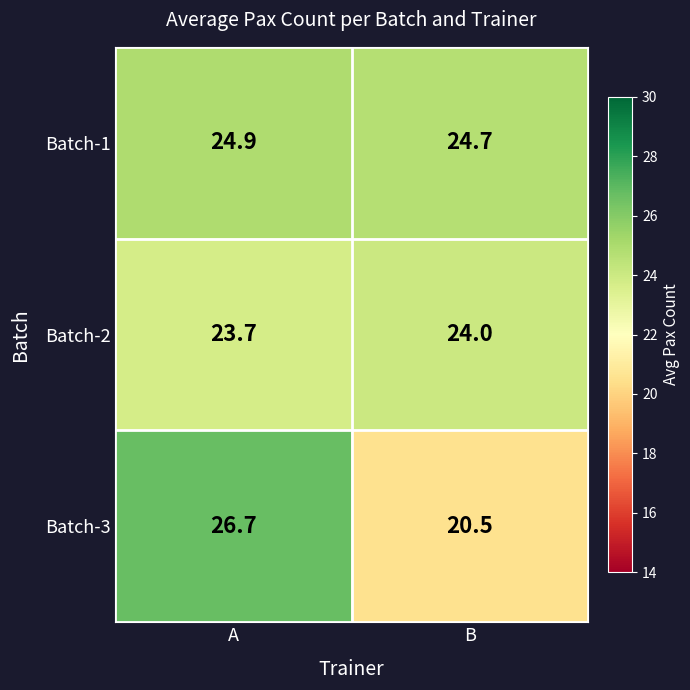

Reading left to right, what are all the values shown in this chart?

Batch-1: 24.9	24.7
Batch-2: 23.7	24.0
Batch-3: 26.7	20.5